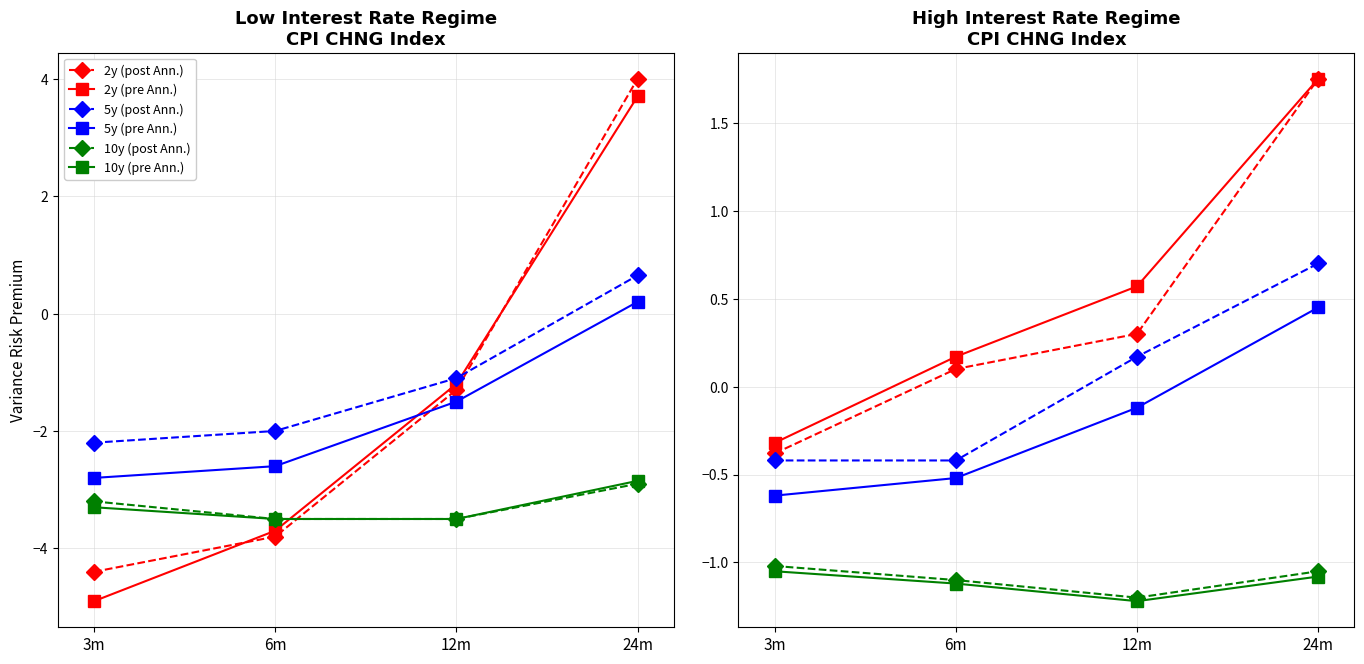

At 12m, list the series in order from largest to smallest.

2y (pre Ann.), 2y (post Ann.), 5y (post Ann.), 5y (pre Ann.), 10y (post Ann.), 10y (pre Ann.)